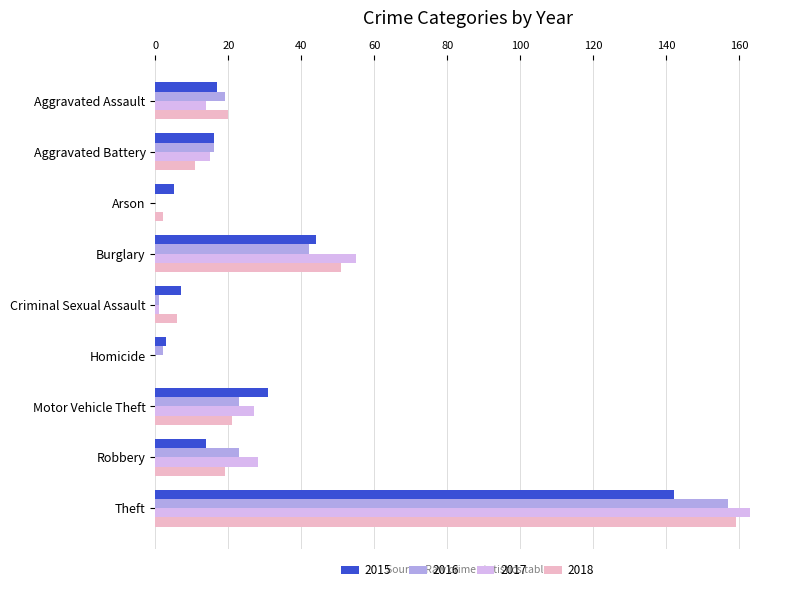

Is it true that 2017 equals 163 at Theft?

True